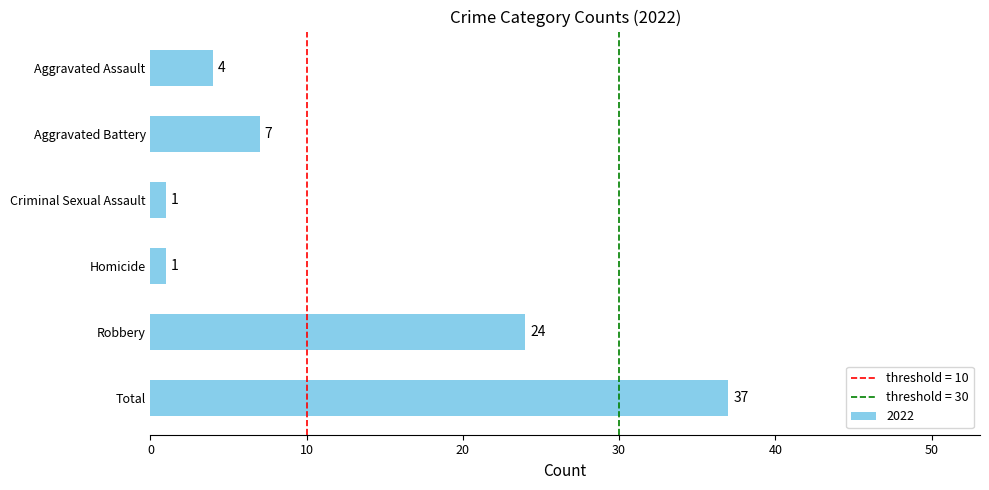

The chart shows a value of 1 at Homicide. True or false?

True